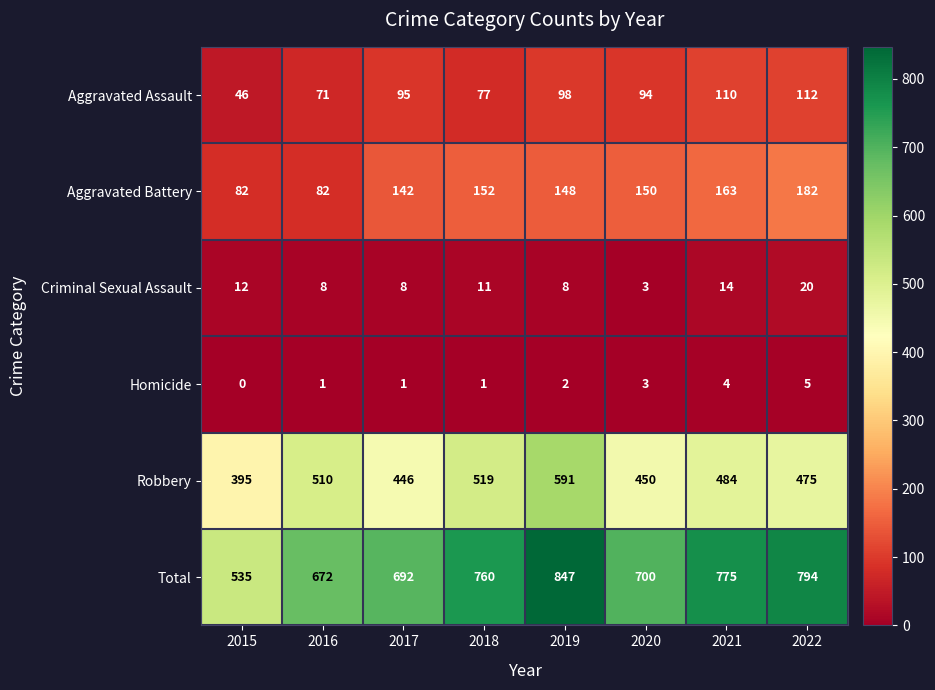

Which category has the lowest value in the Aggravated Assault series?

2015